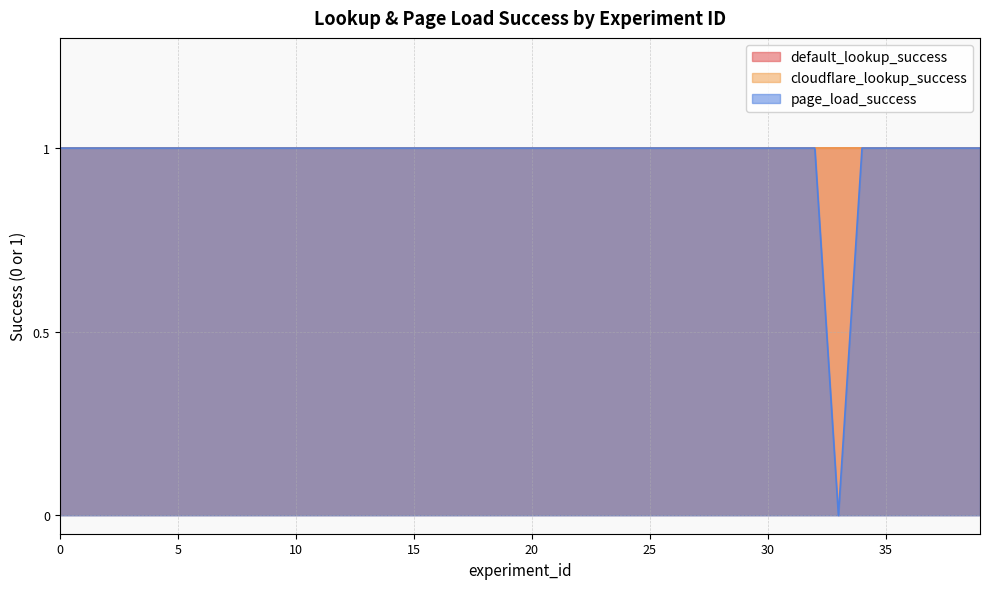

Count the number of categories in the chart.

40